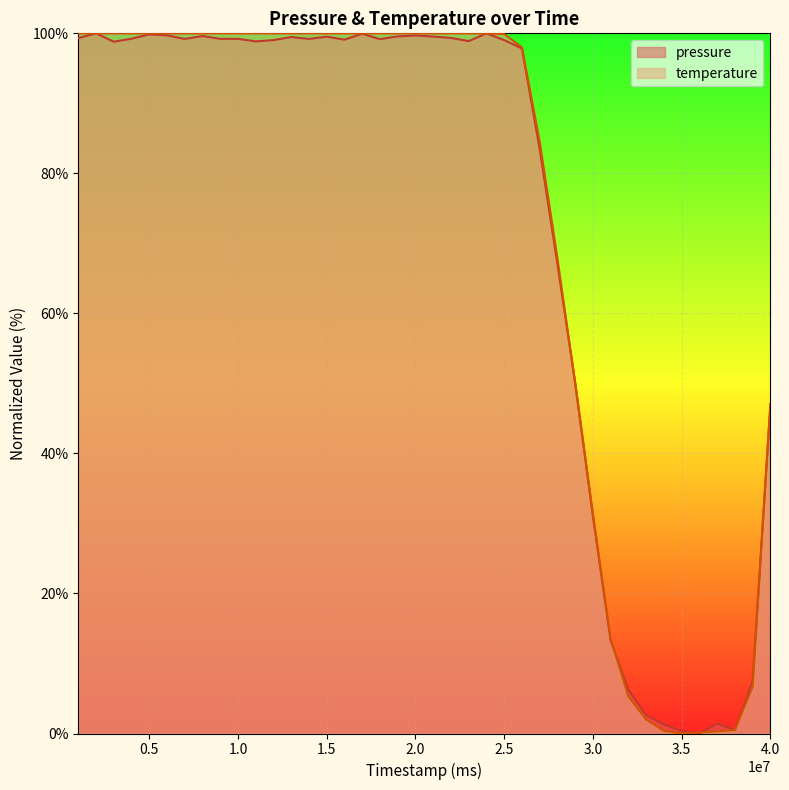

At which label does pressure reach its peak?

0.5